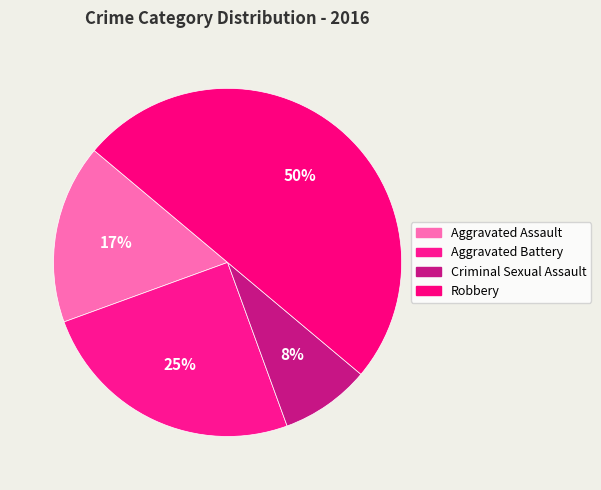

To the nearest percent, what portion does Aggravated Assault represent?

17%